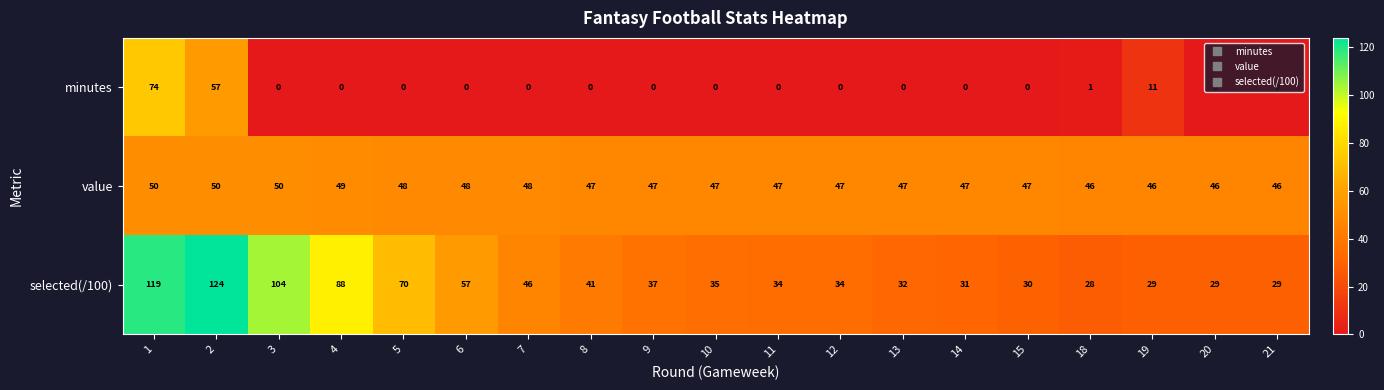

Rank the series at 3 from highest to lowest value.

selected(/100), value, minutes